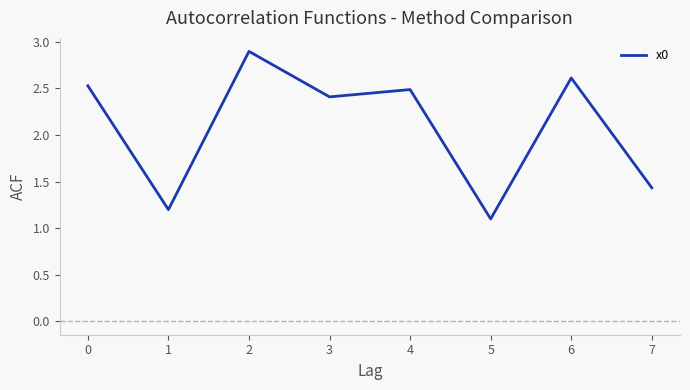

What is the approximate value at 4?

2.5